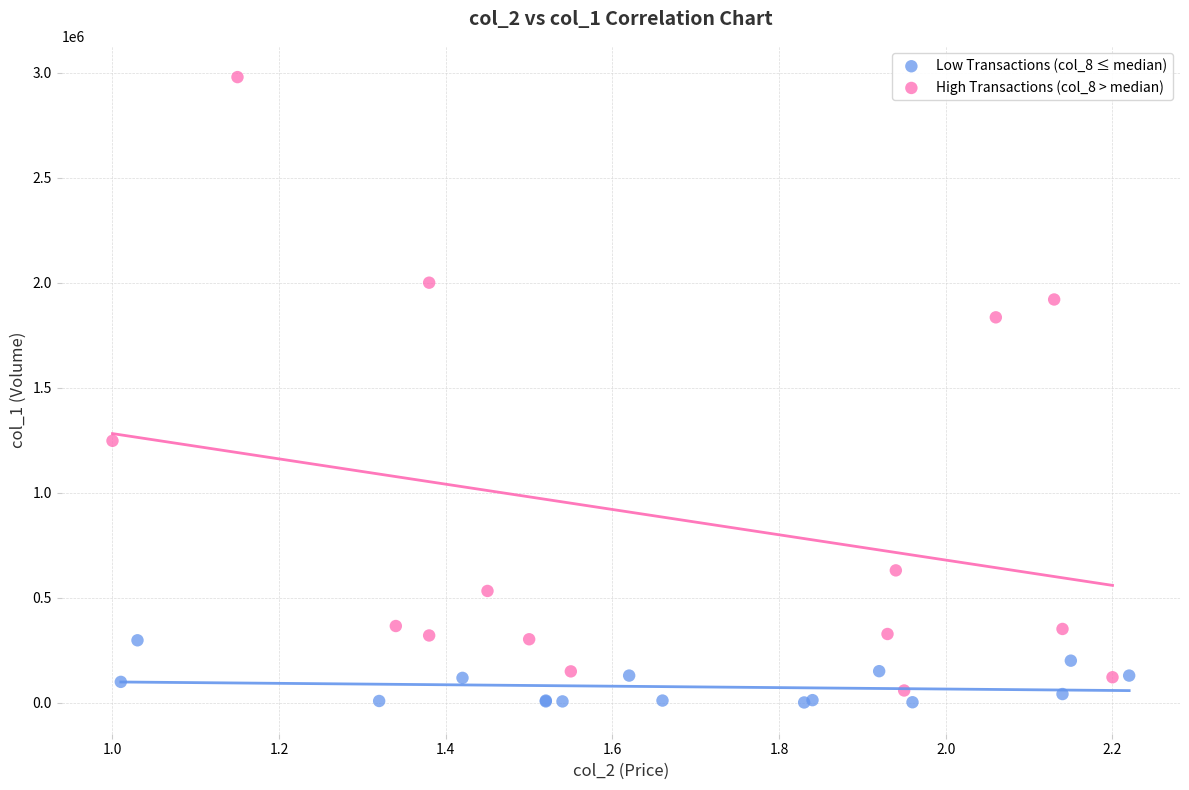

Which series reaches the maximum Y coordinate?

High Transactions (col_8 > median)